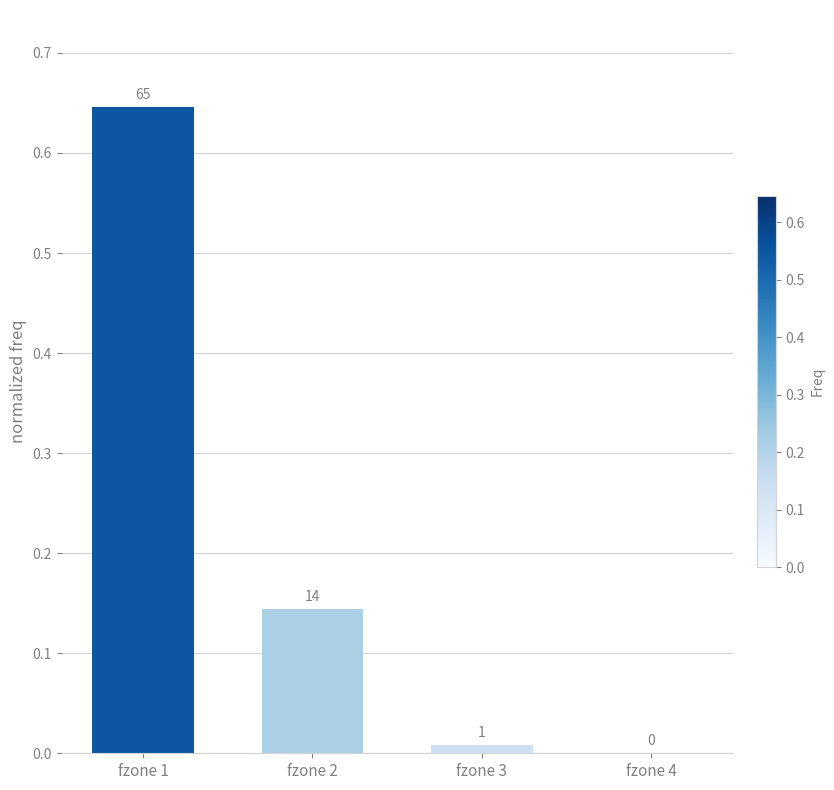

Between fzone 2 and fzone 4, which is larger?

fzone 2